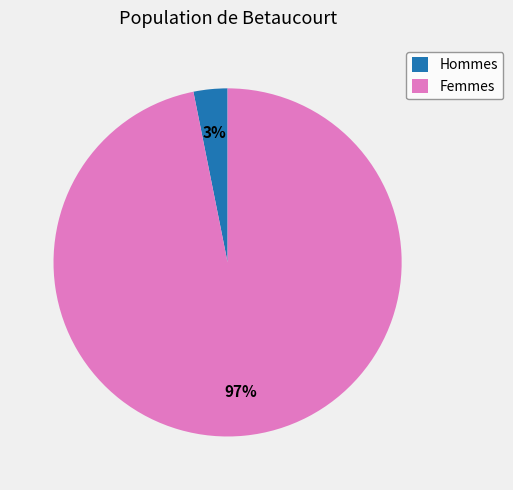

Between Femmes and Hommes, which is larger?

Femmes